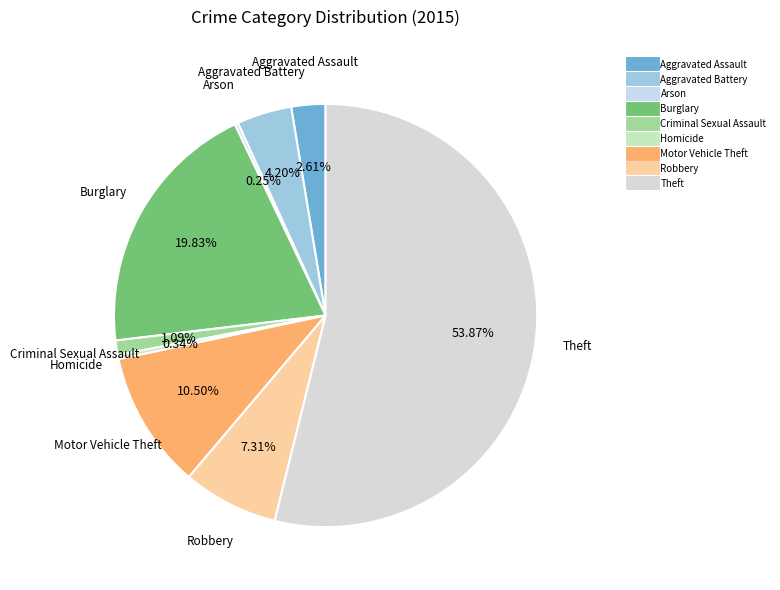

What is the largest slice in the pie chart?

Theft